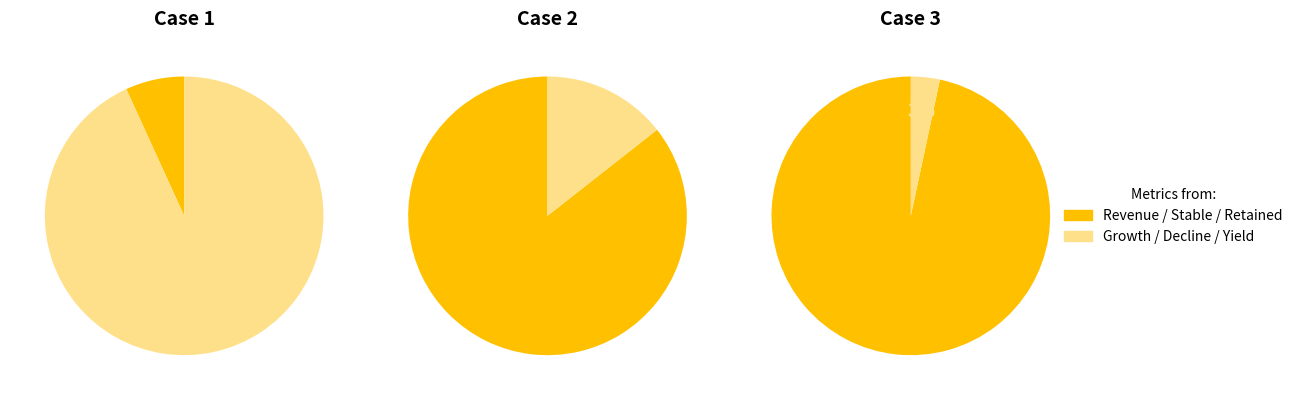

Is it true that 1 is 62% of the pie?

False